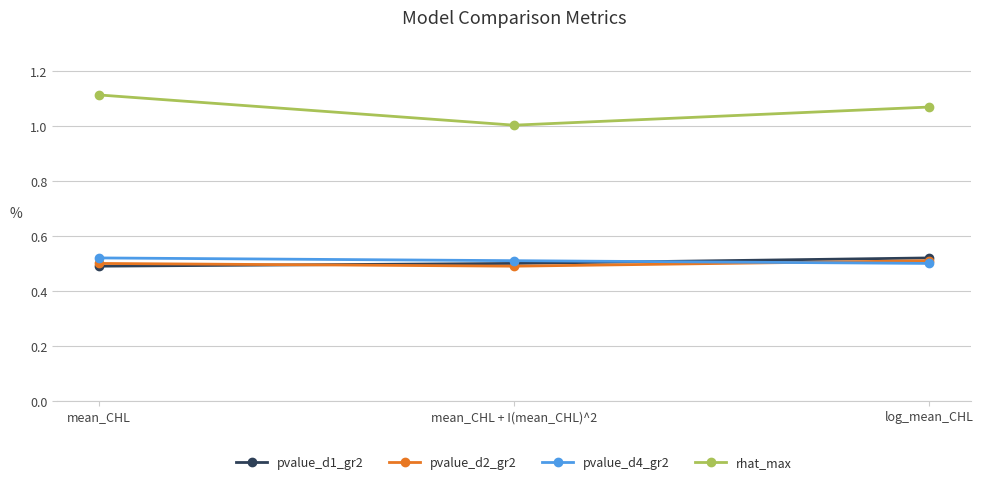

At how many categories does at least one series exceed 0?

3